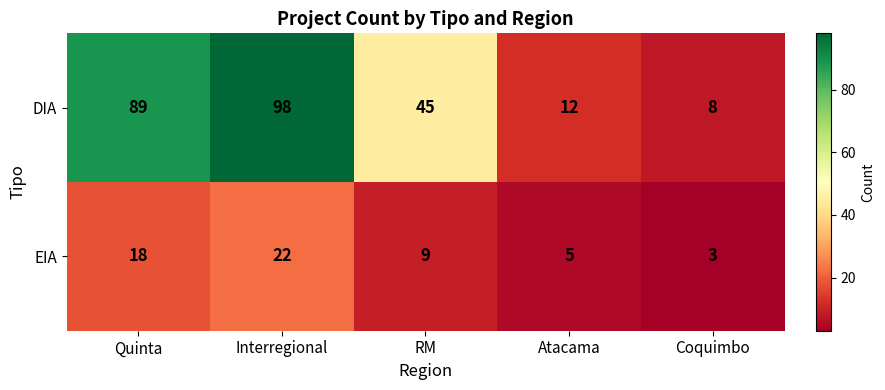

Which category has the highest value across all series?

Interregional